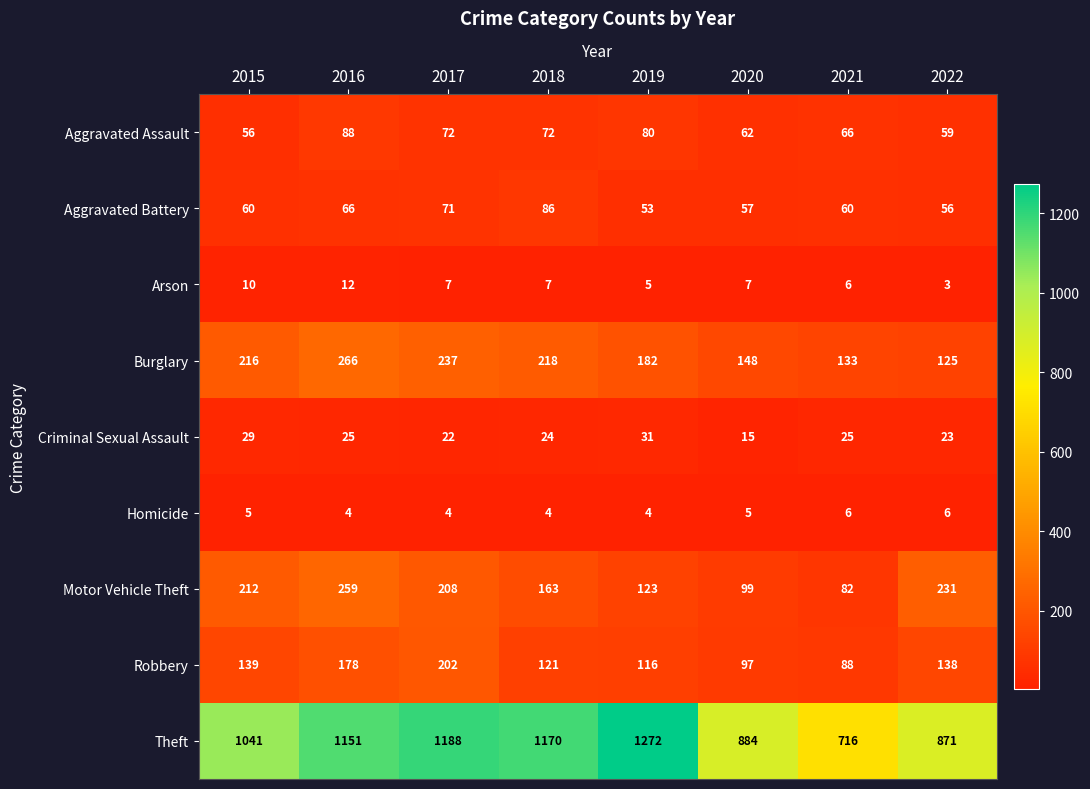

What is the difference between the highest and lowest values at 2017?

1184